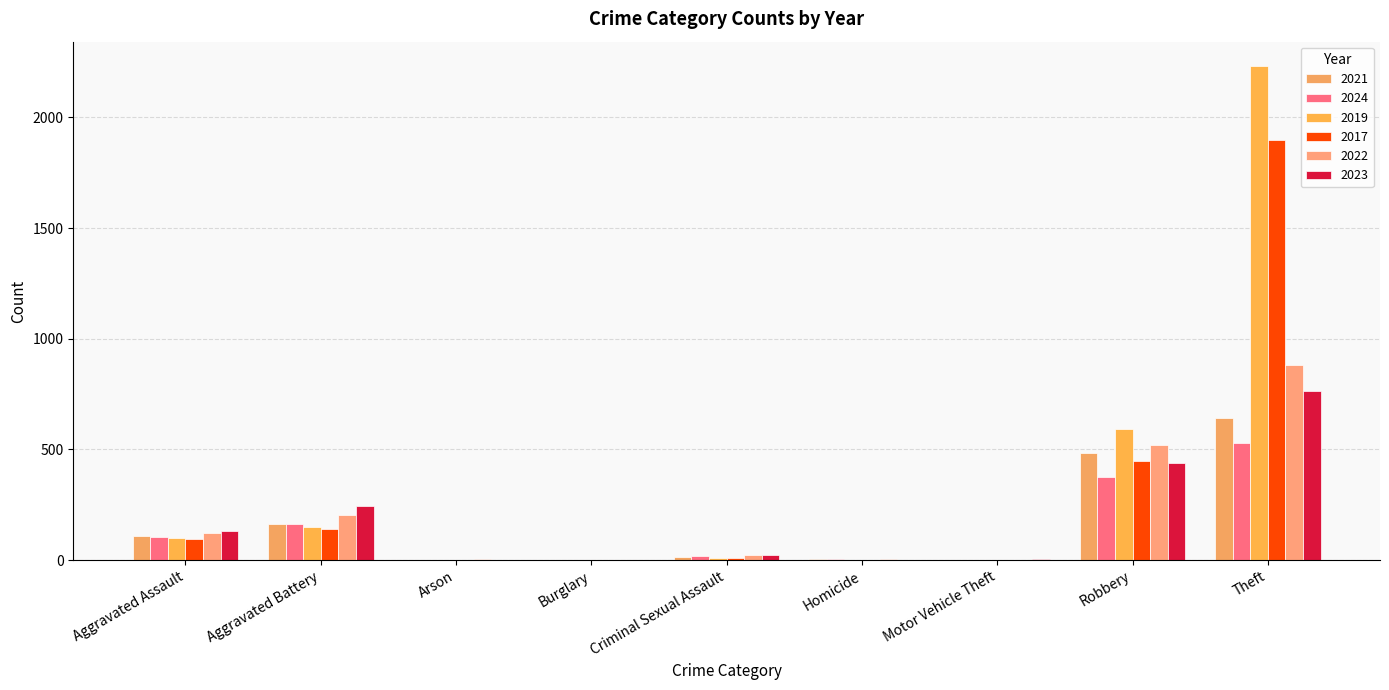

Count the number of categories in the chart.

9